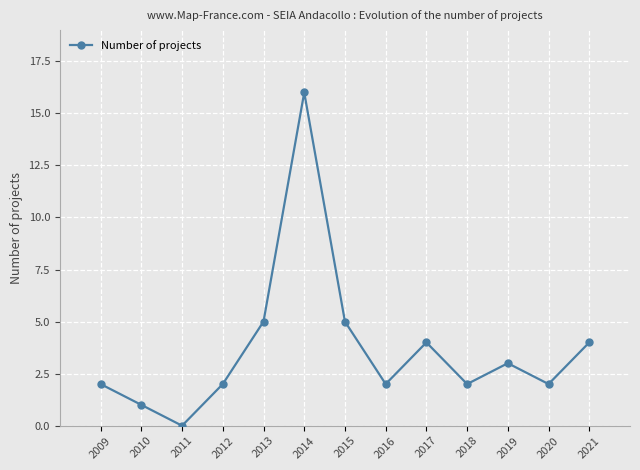

Approximately how many times larger is the value at 2021 compared to 2015?

0.8